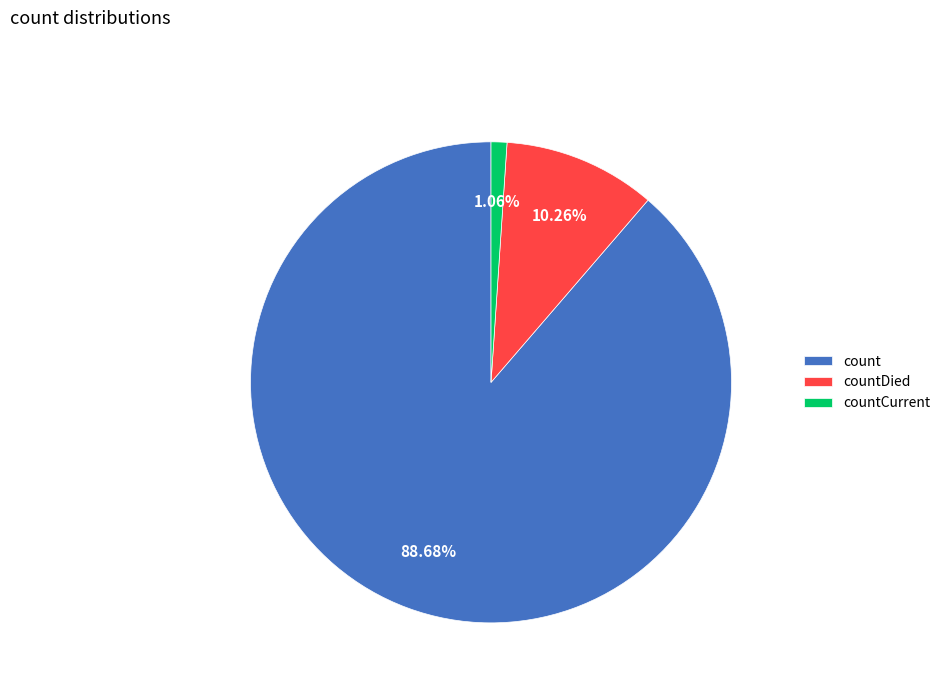

Is it true that countDied is 10% of the pie?

True